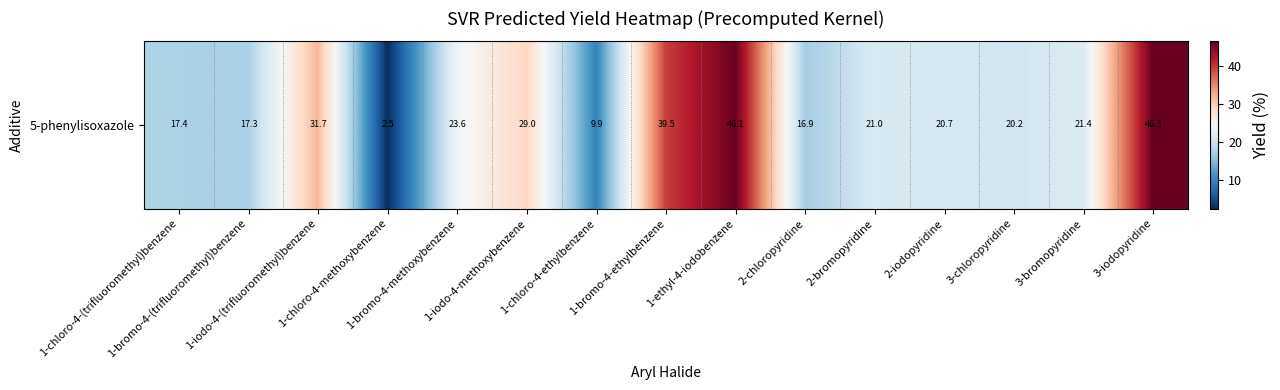

Which has a higher value, 1-chloro-4-ethylbenzene or 1-bromo-4-ethylbenzene?

1-bromo-4-ethylbenzene